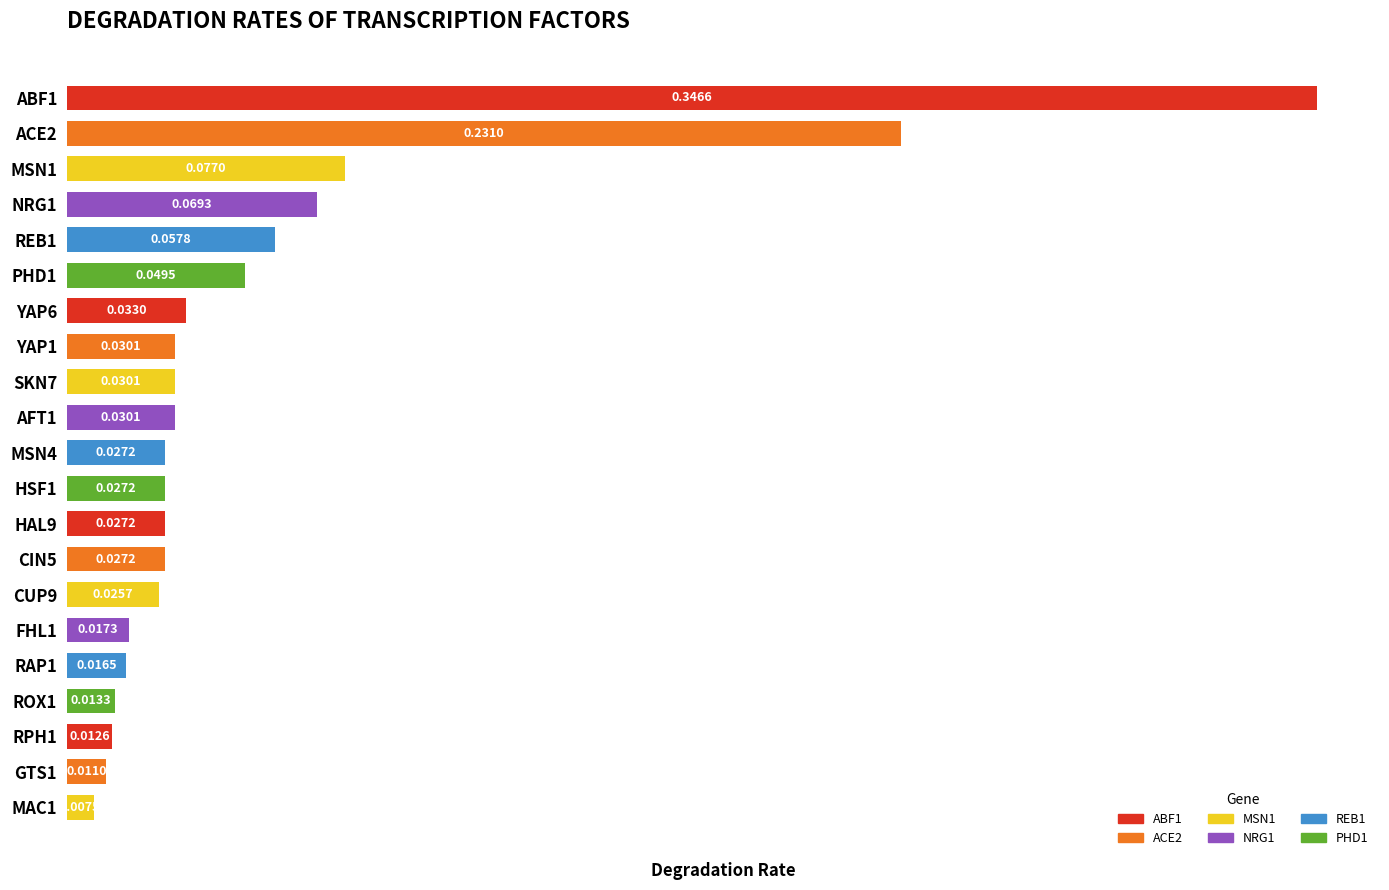

Between RPH1 and MAC1, which is larger?

RPH1